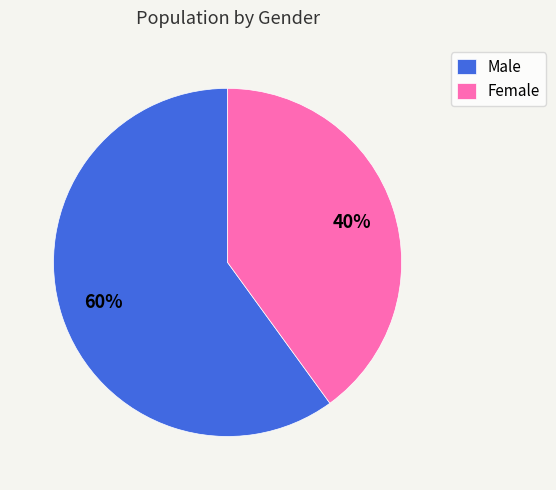

To the nearest percent, what percentage of the pie is Male?

60%